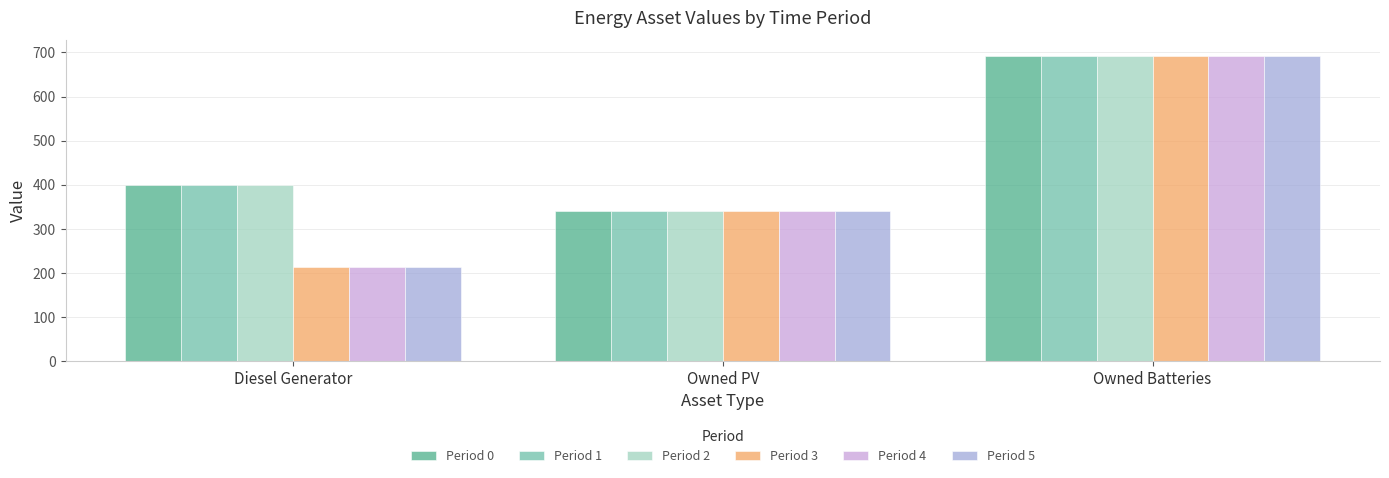

At which label is Period 0 closest to 516?

Diesel Generator